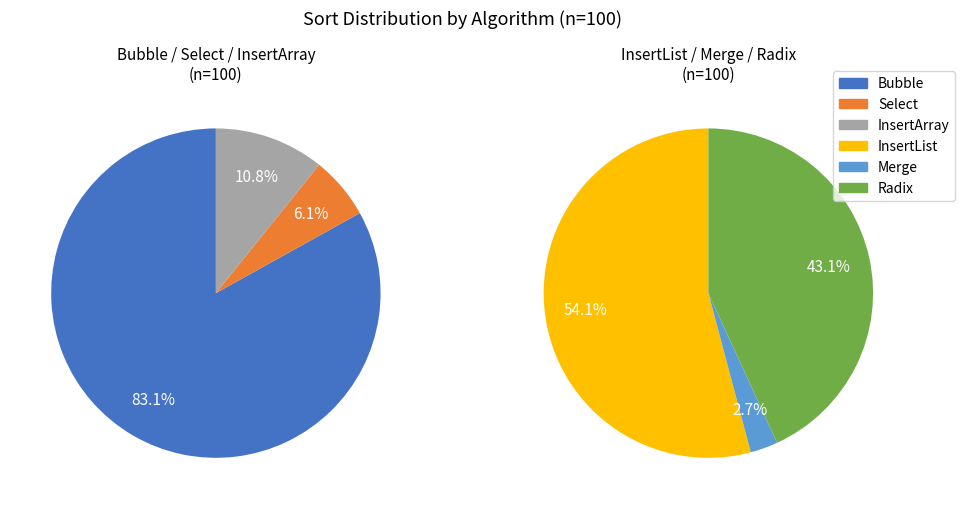

Is there any slice that represents more than half of the pie?

Yes